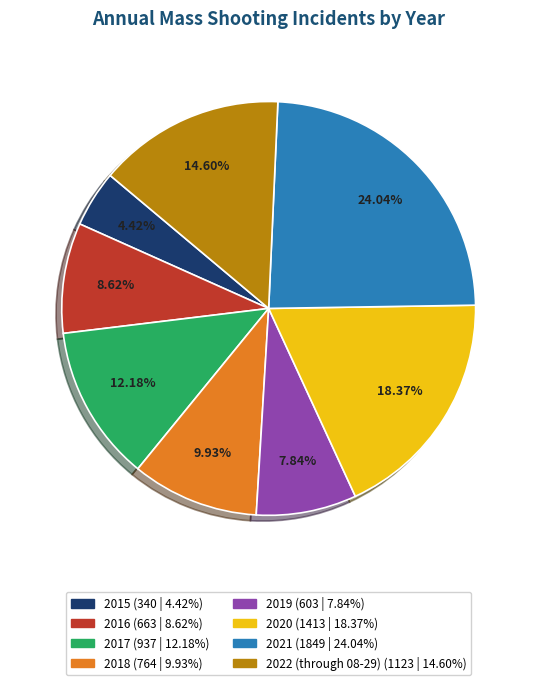

Rank the categories by value from highest to lowest.

2021, 2020, 2022 (through 08-29), 2017, 2018, 2016, 2019, 2015